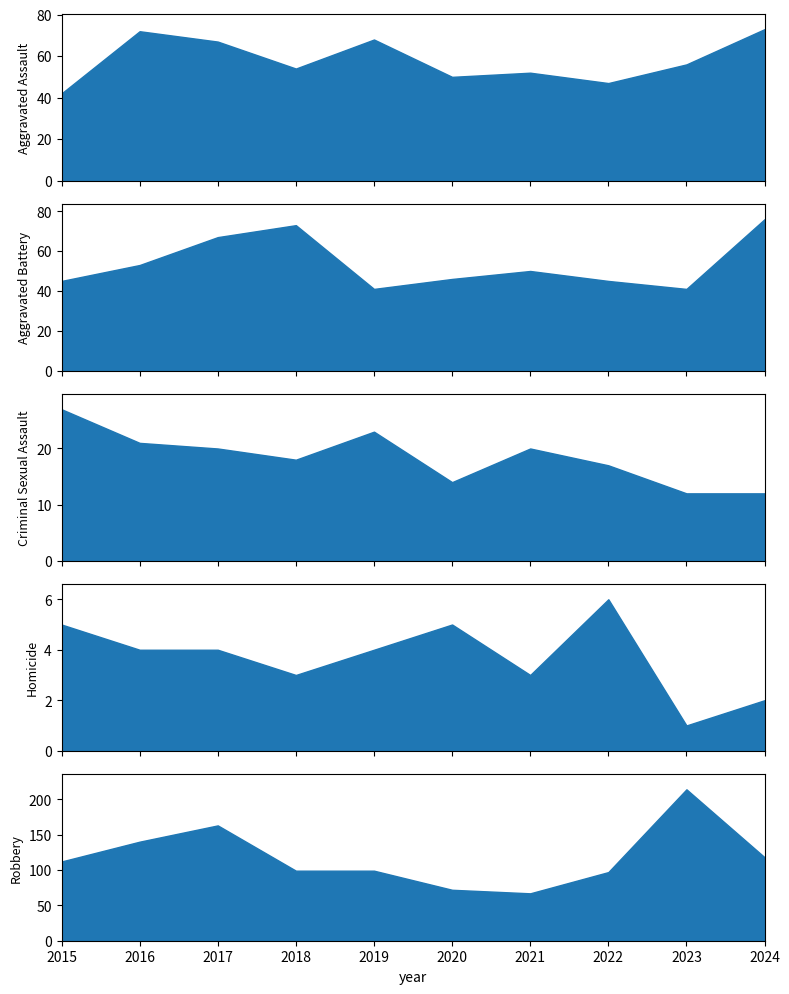

What is the difference between the highest and lowest values at 2021?

64